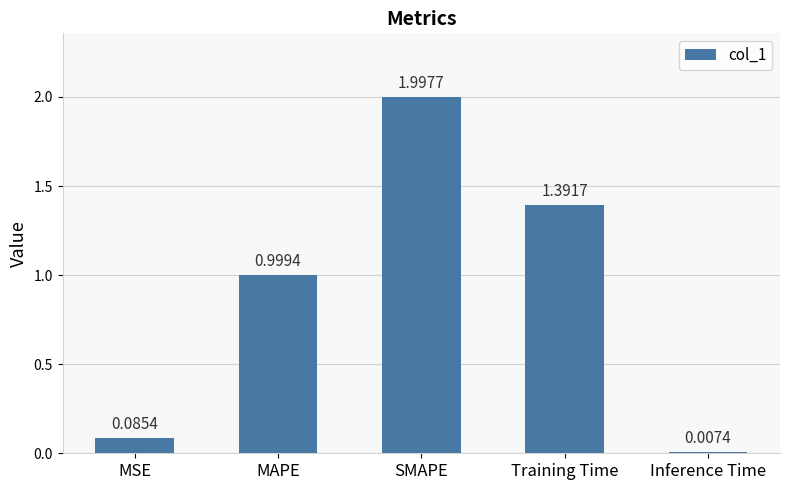

Does the chart contain stacked bars?

No